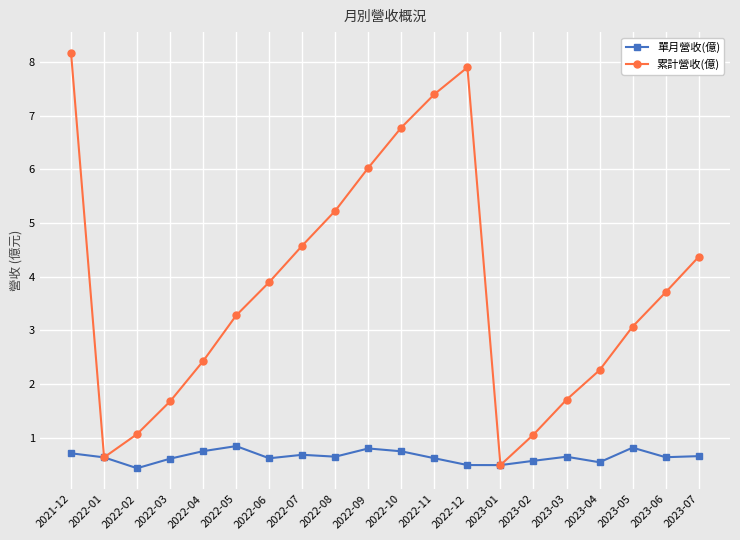

What is the difference between the maximum and second lowest values in the 單月營收(億) series?

0.4